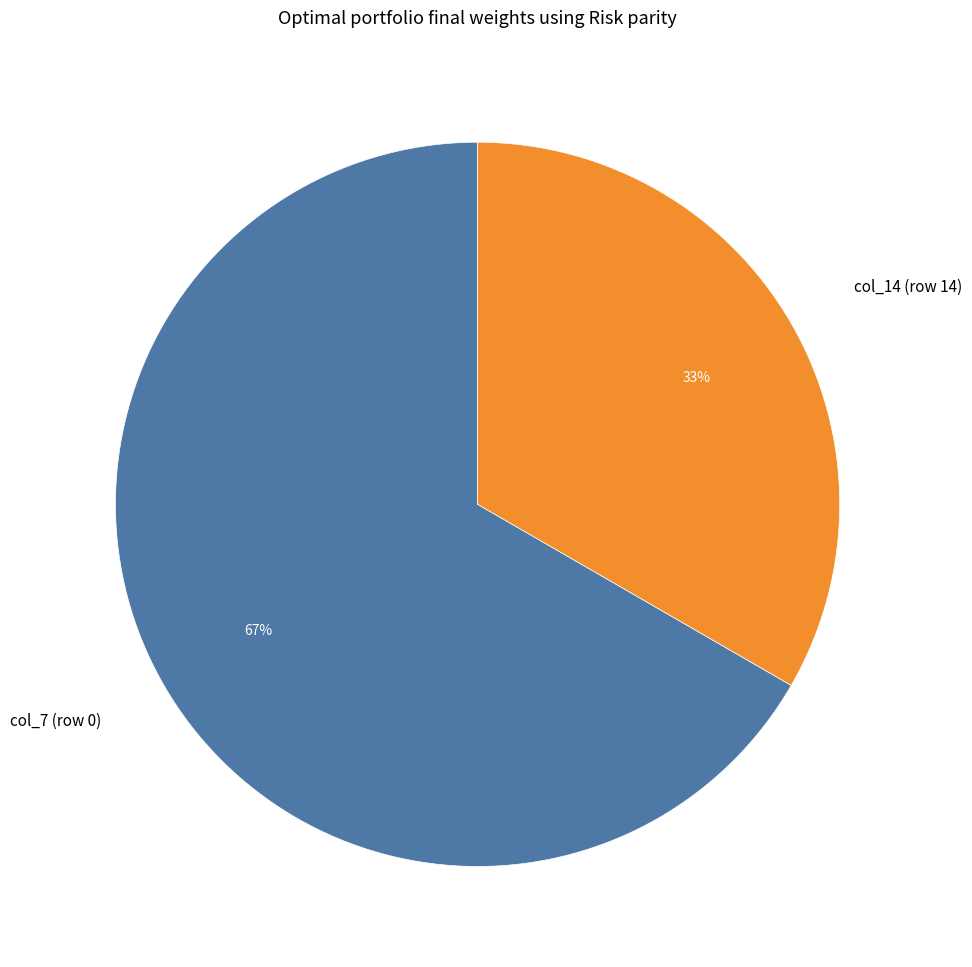

The col_14 (row 14) slice represents 33% of the pie. True or false?

True